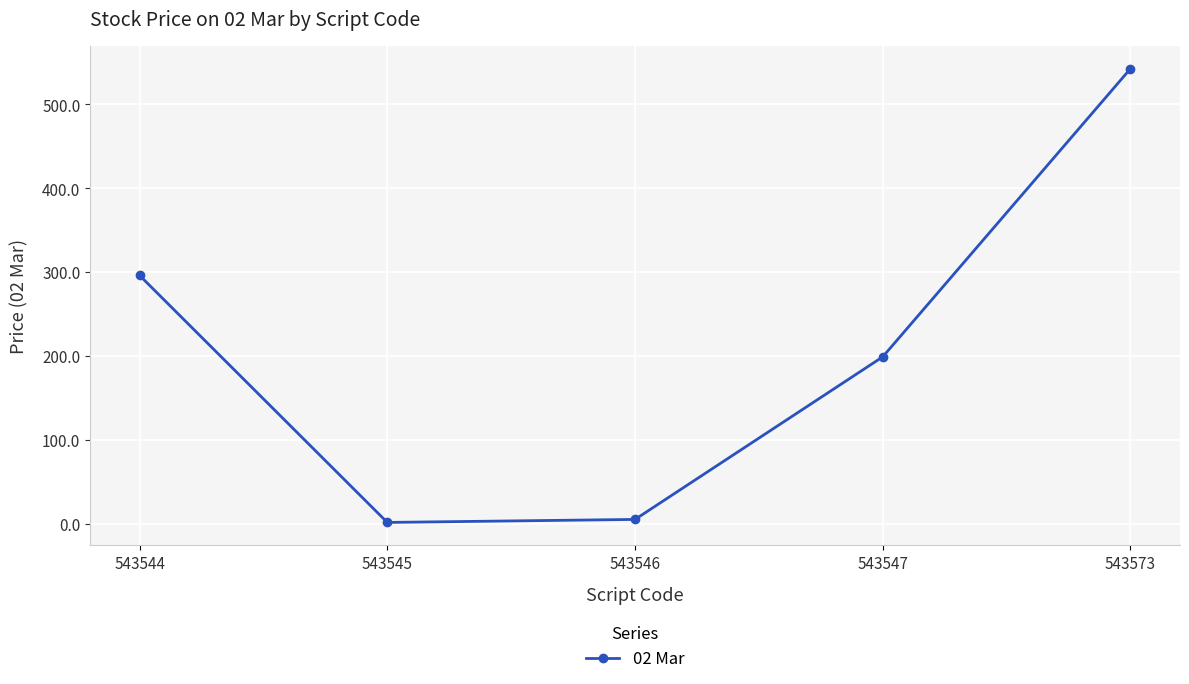

Reading left to right, list all the values displayed in this chart.

543544=296.0	543545=1.5	543546=5.1	543547=199.0	543573=542.5